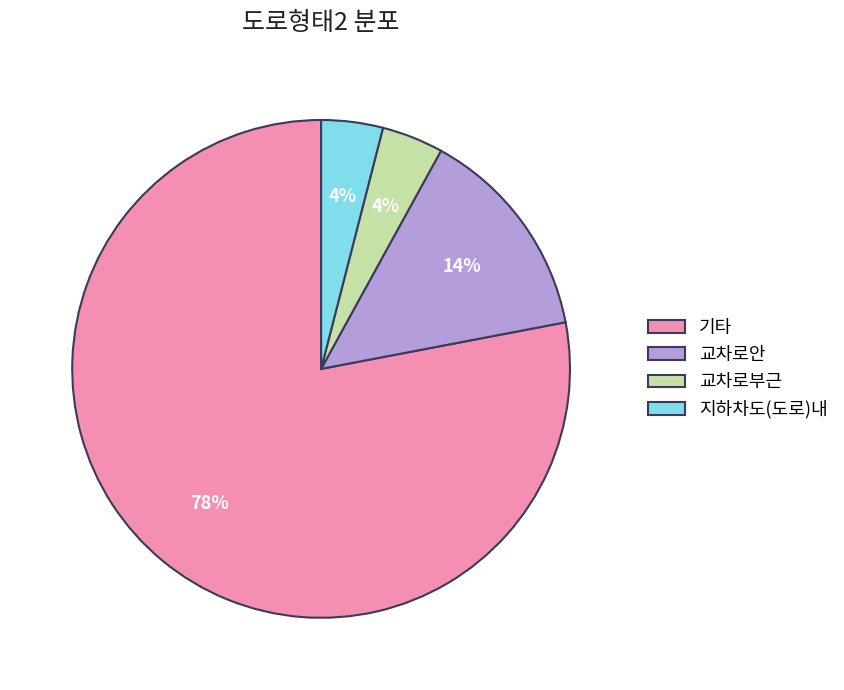

The 기타 slice represents 78% of the pie. True or false?

True